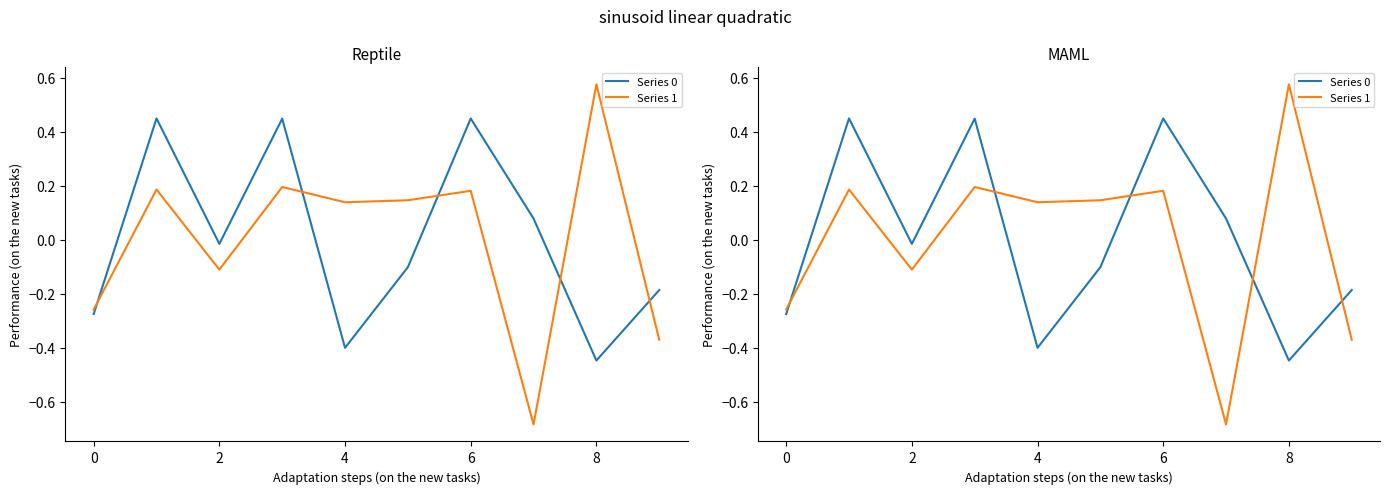

Is this an area chart (filled region under the line)?

No